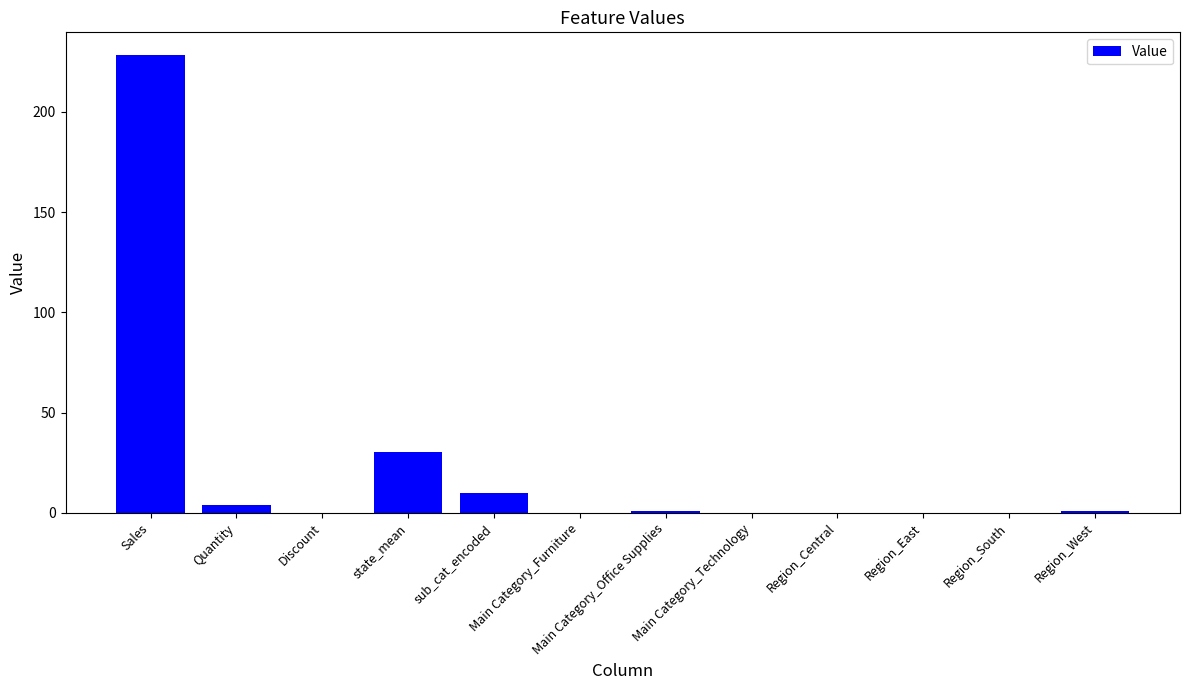

The chart shows a value of 10.0 at sub_cat_encoded. True or false?

True